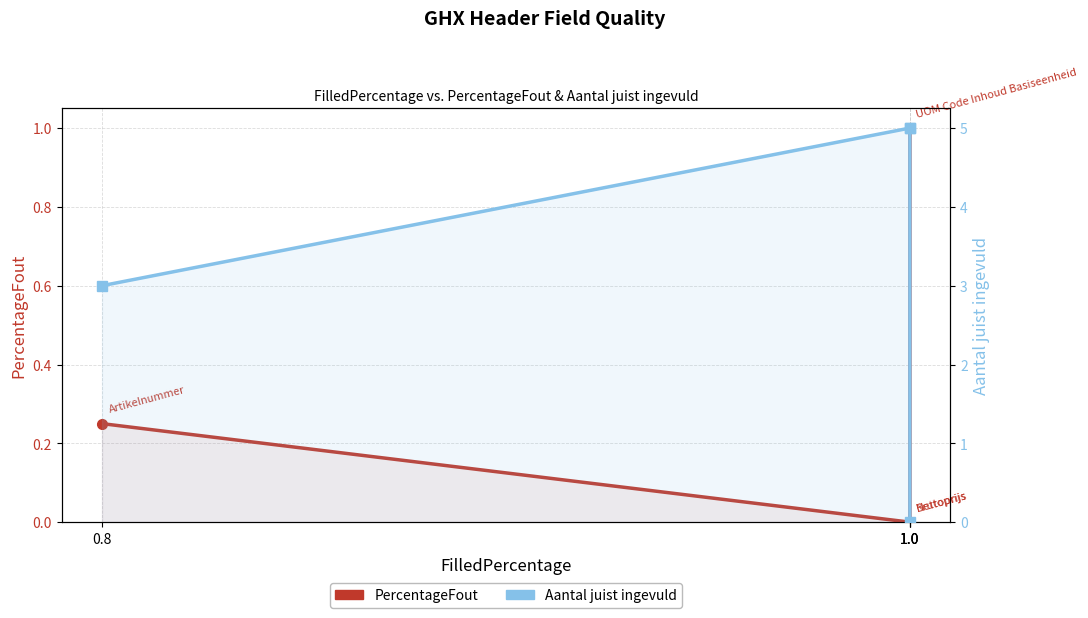

Which series has the largest range (max minus min)?

Aantal juist ingevuld